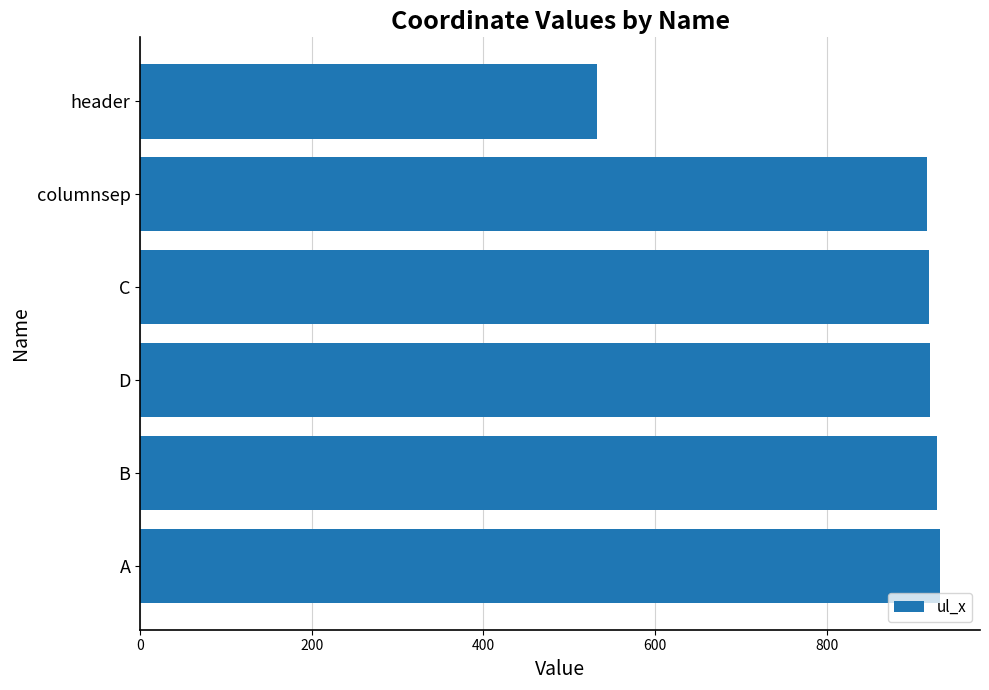

Count the number of data series in this chart.

1